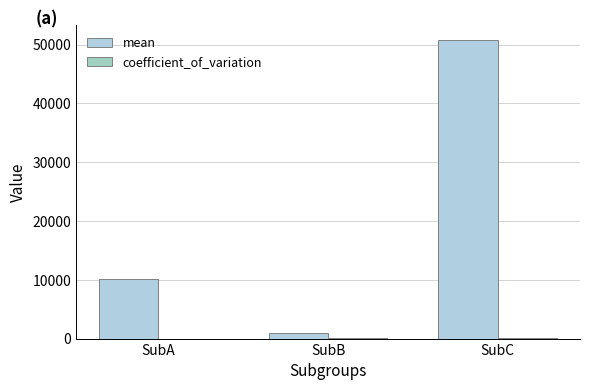

Rank the categories by mean value from lowest to highest.

SubB, SubA, SubC